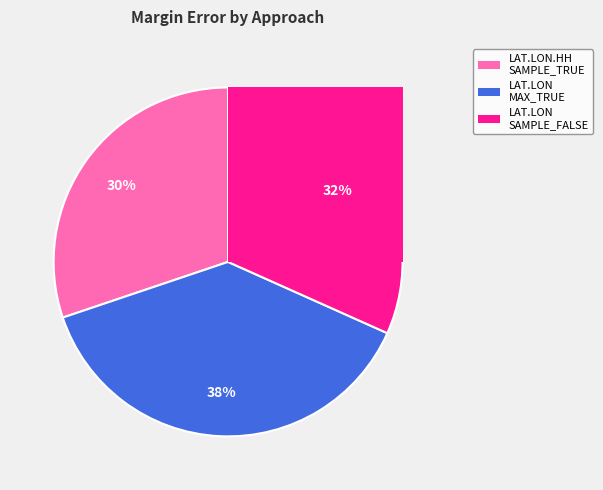

Which slice is the smallest?

SUBkNN_HH_200_LAT.LON.HH_SAMPLE_TRUE